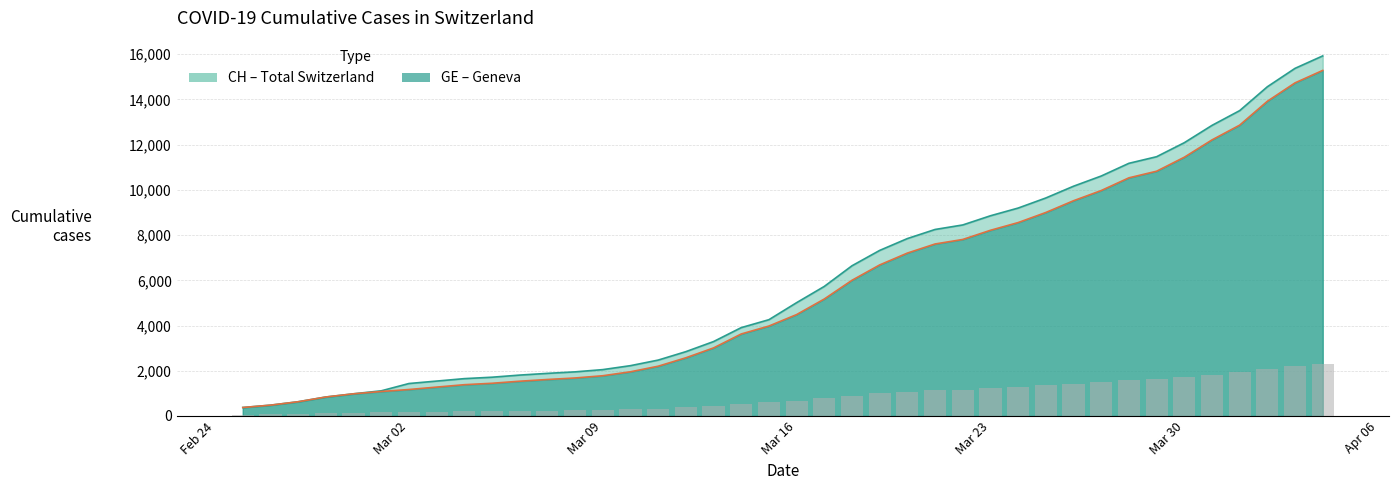

Reading left to right, list all the values displayed in this chart.

CH: 375	479	630	840	981	1113	1436	1544	1652	1715	1809	1885	1952	2051	2226	2472	2845	3291	3908	4259	5012	5731	6644	7323	7847	8249	8449	8855	9196	9642	10162	10613	11175	11467	12086	12852	13505	14561	15375	15926
GE: 375	479	630	840	981	1083	1171	1278	1384	1447	1538	1614	1681	1780	1955	2201	2574	3010	3627	3978	4485	5174	6002	6681	7205	7607	7807	8213	8554	9000	9520	9971	10533	10825	11444	12210	12863	13919	14733	15284